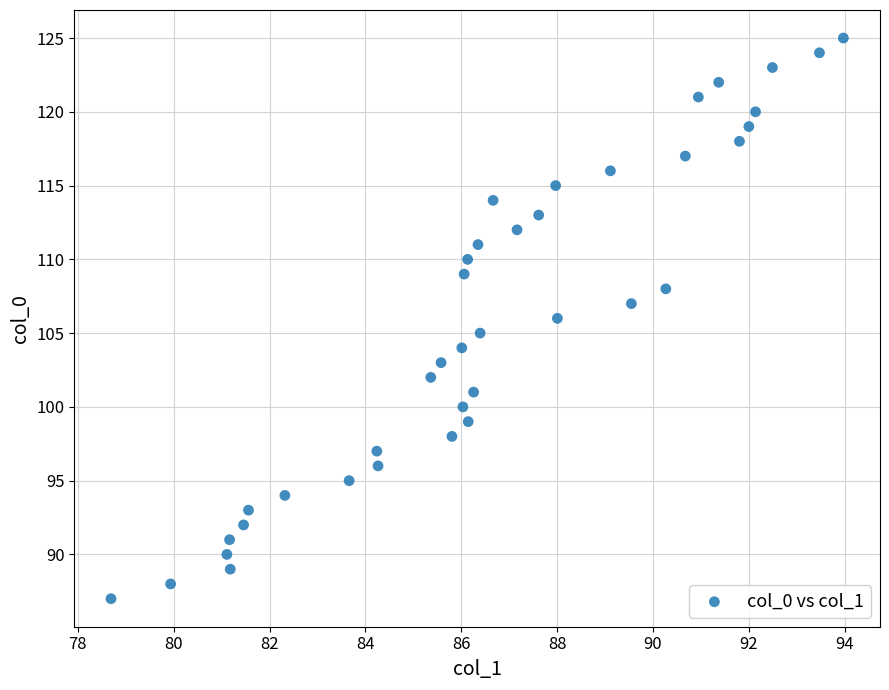

What is the range of Y values (max minus min)?

38